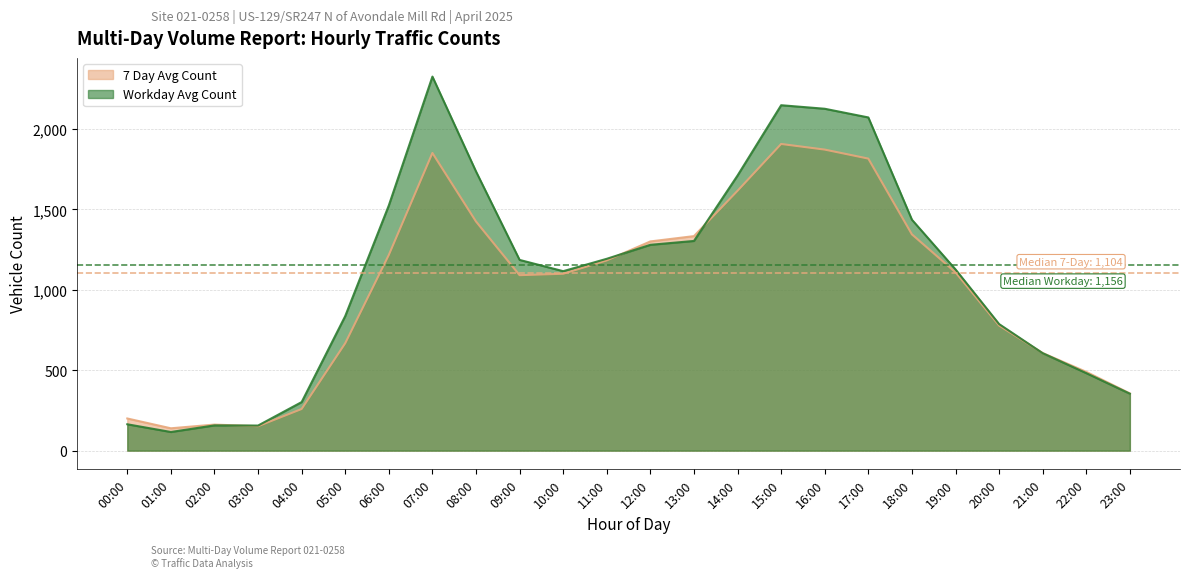

Which label corresponds to the largest value in the chart?

07:00